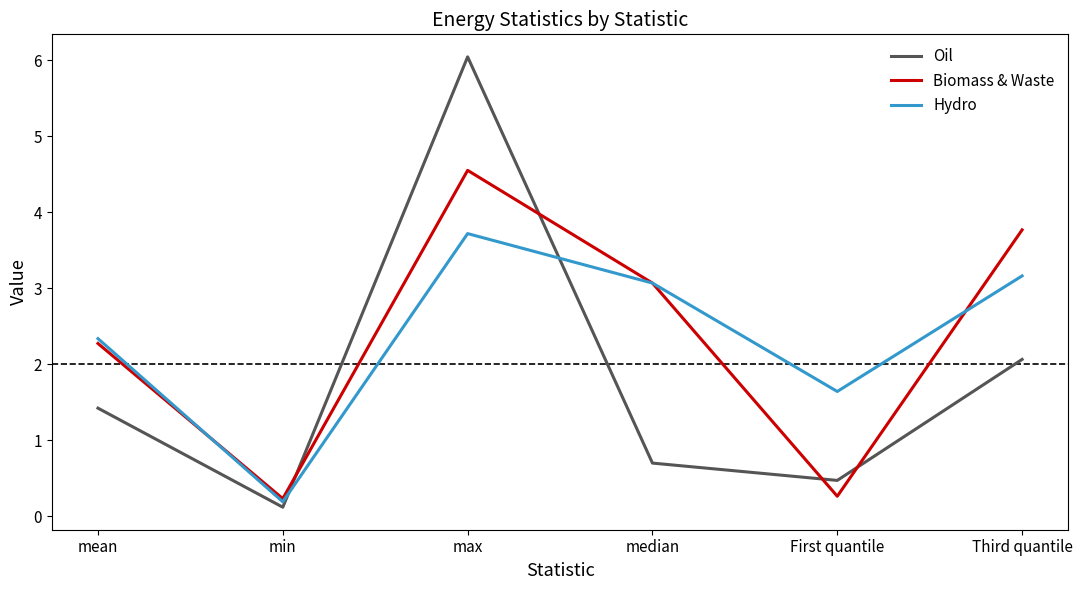

At which category does Biomass & Waste reach its first local peak?

max